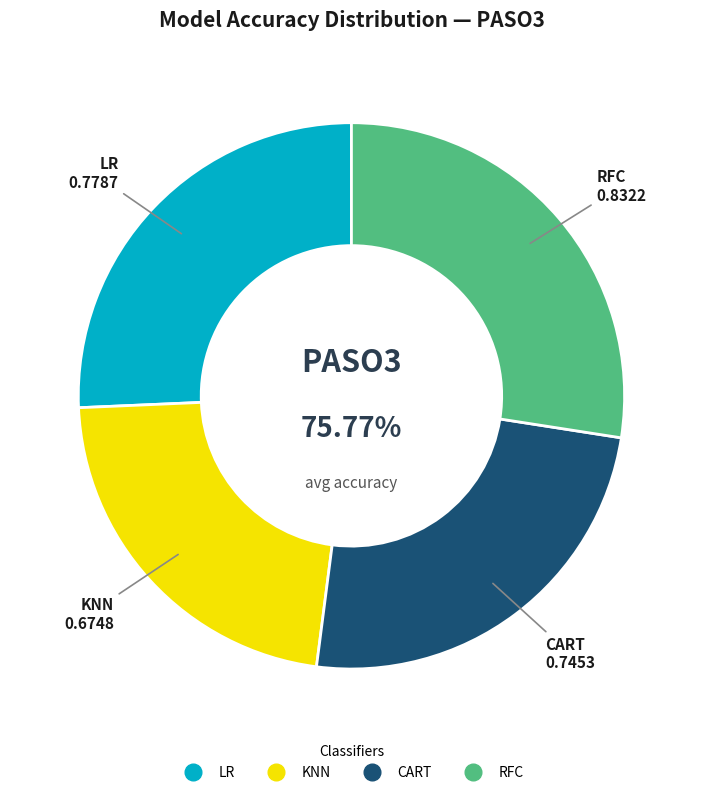

To the nearest percent, what percentage of the pie is CART?

25%